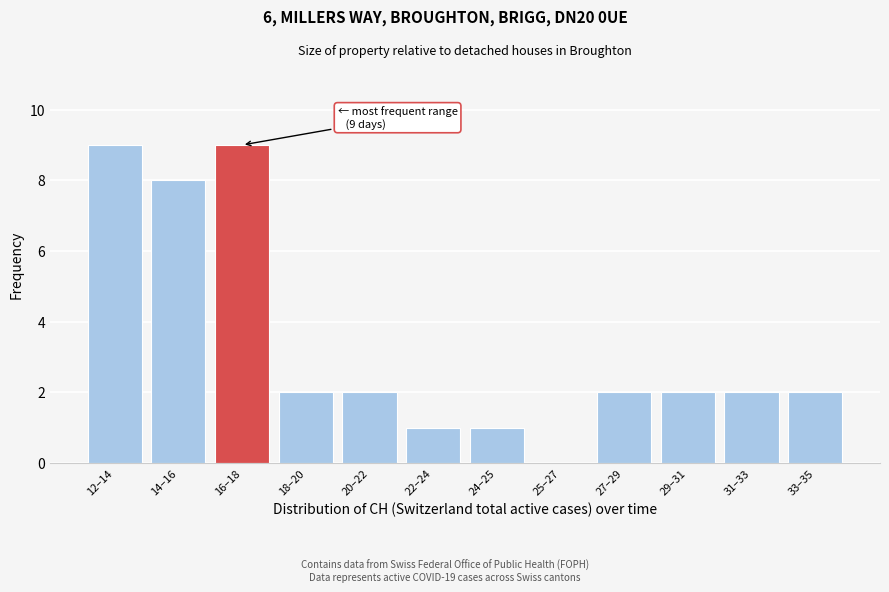

Reading left to right, transcribe all the data shown in this chart.

12–14=9	14–16=8	16–18=9	18–20=2	20–22=2	22–24=1	24–25=1	25–27=0	27–29=2	29–31=2	31–33=2	33–35=2